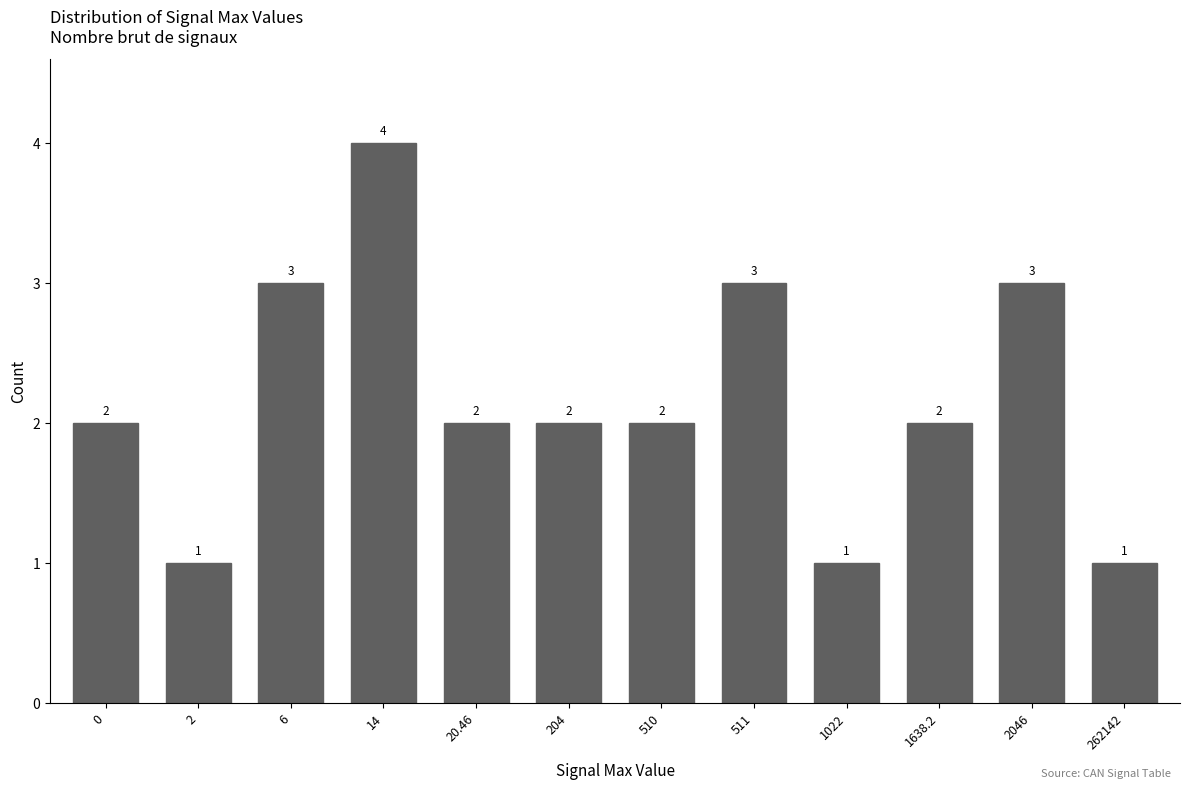

Reading right to left, extract all data points from this chart.

262142=1	2046=3	1638.2=2	1022=1	511=3	510=2	204=2	20.46=2	14=4	6=3	2=1	0=2